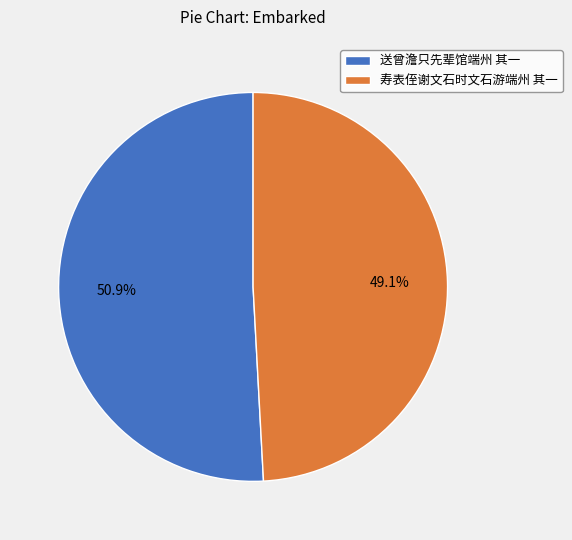

Count the number of slices in the pie.

2